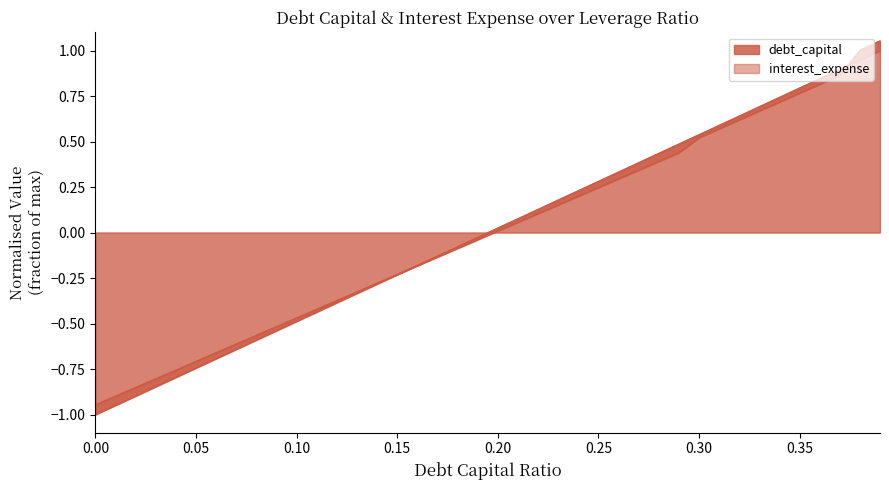

At how many categories does at least one series exceed 0?

20